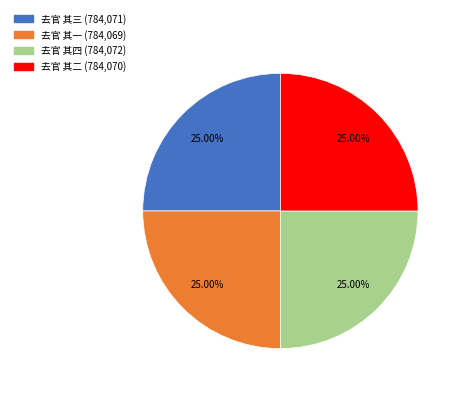

Is it true that 去官 其二 is 16% of the pie?

False